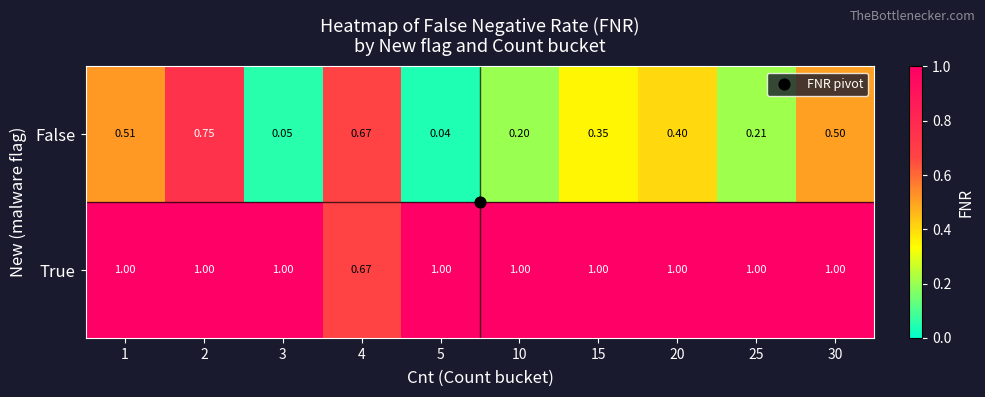

Is the value of False at 25 greater than the value of True at 15?

No